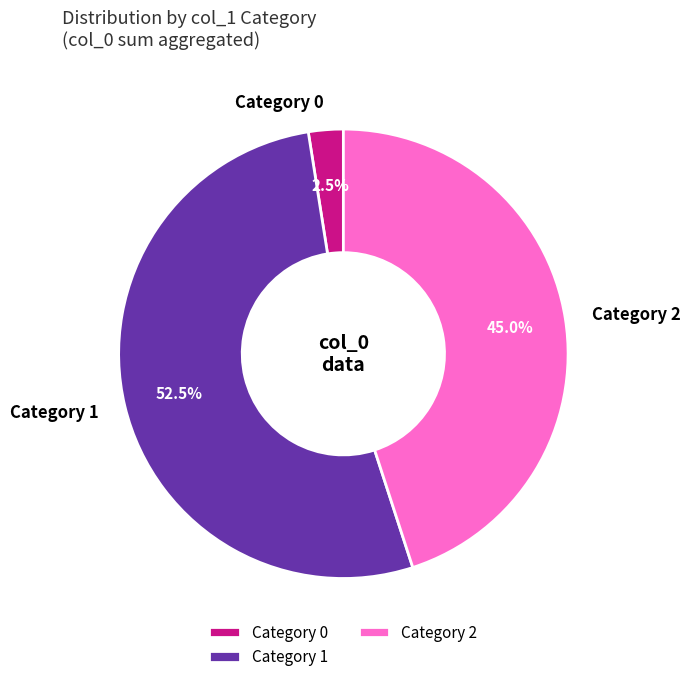

What is the majority slice?

Category 1